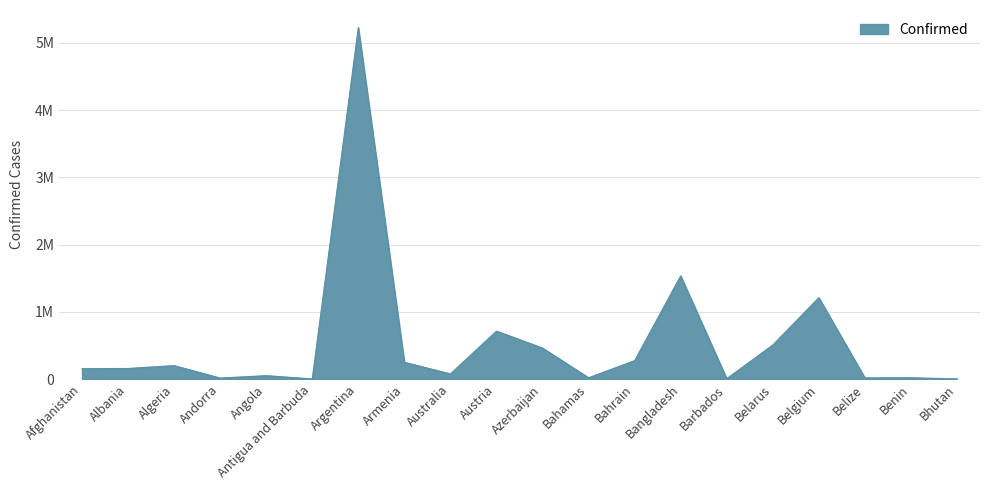

Does the chart display data point markers on the line(s)?

No